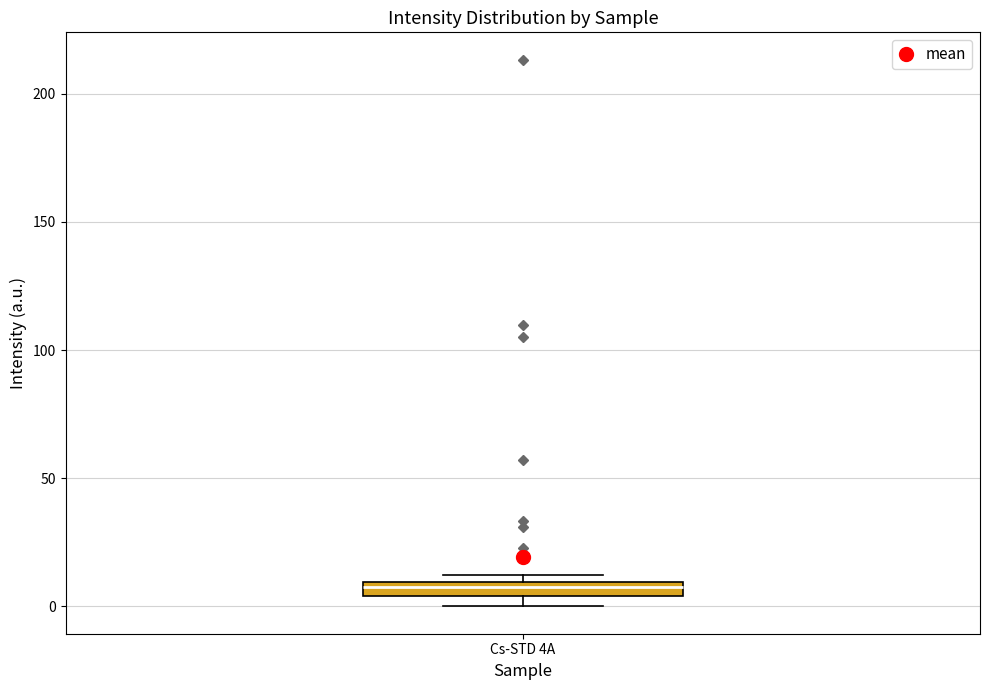

Where is the lower edge of the box for Cs-STD 4A on the y-axis? The values are not printed on the chart, so give them approximately, as read against the axis.

5